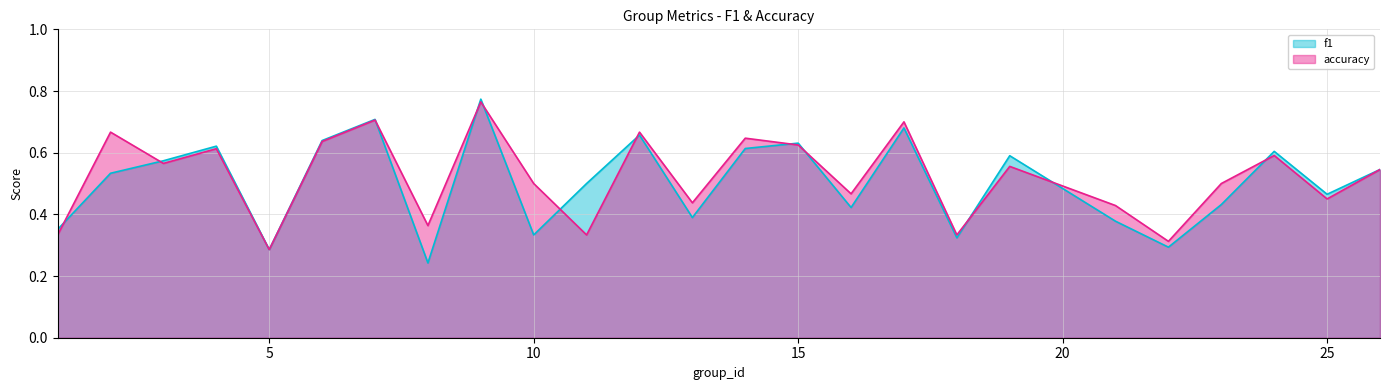

True or false: accuracy has a value of 0.3 at 18.

True